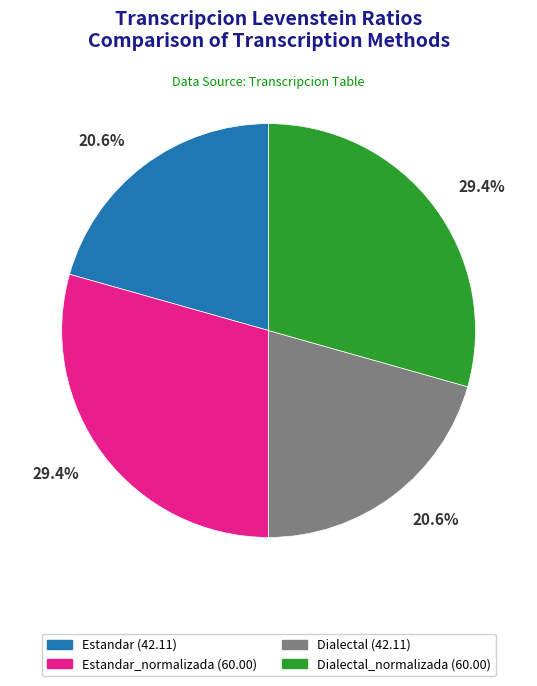

Count the number of slices in the pie.

4